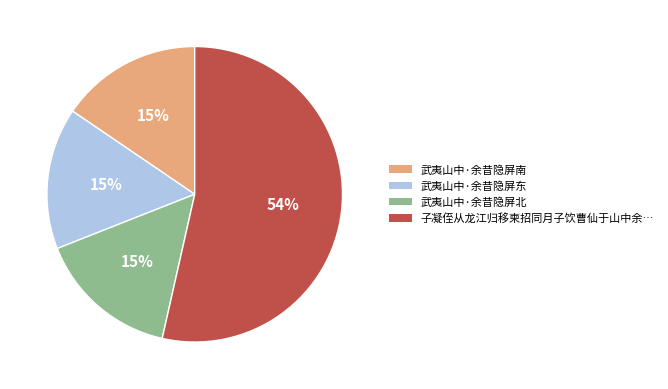

Is there any slice that represents more than half of the pie?

Yes